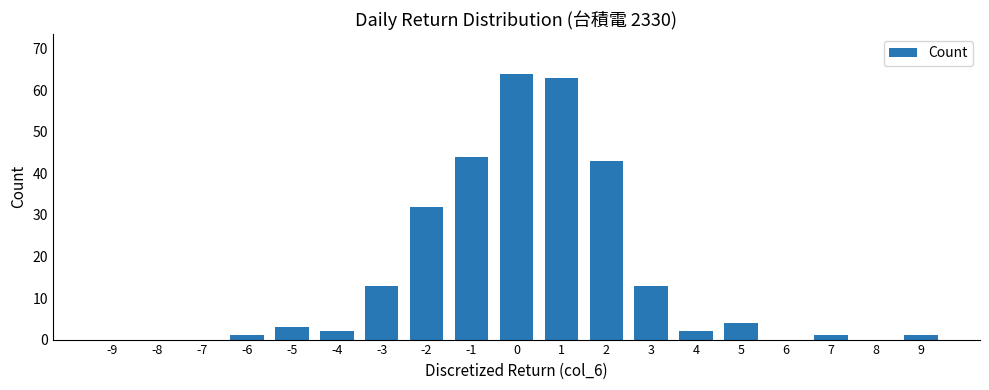

What is the sum of all values?

286